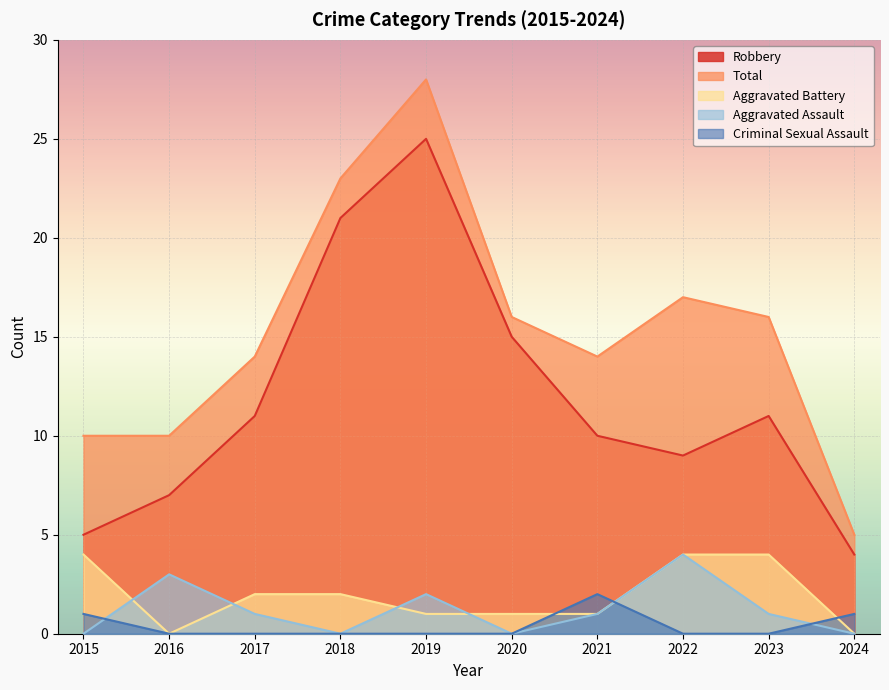

Where is Aggravated Battery nearest to the value 2?

2017